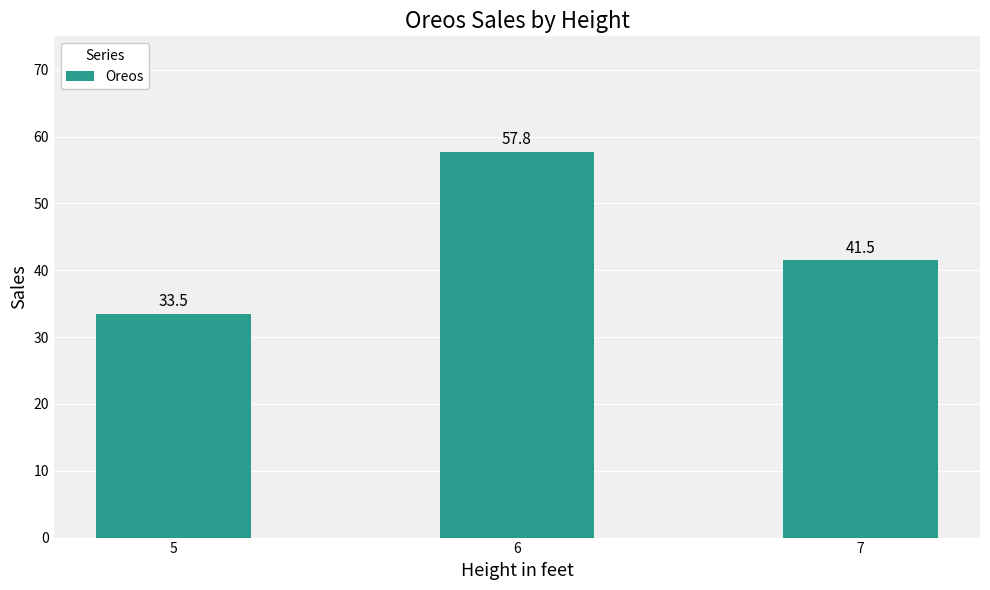

Reading right to left, extract all data points from this chart.

7=41.5	6=57.8	5=33.5